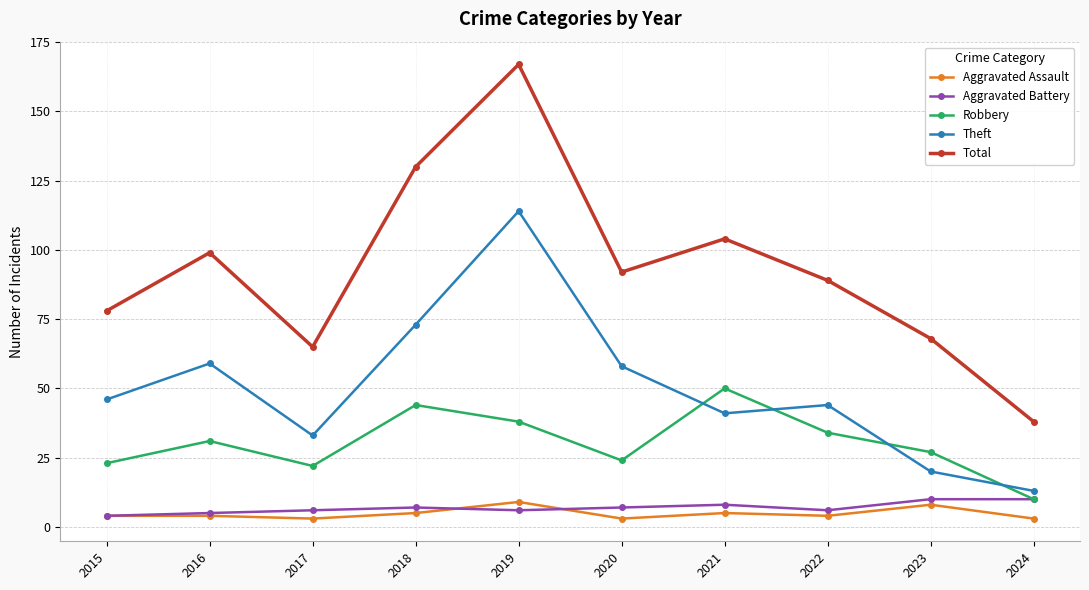

What is the difference between the Total values at 2023 and 2022?

21